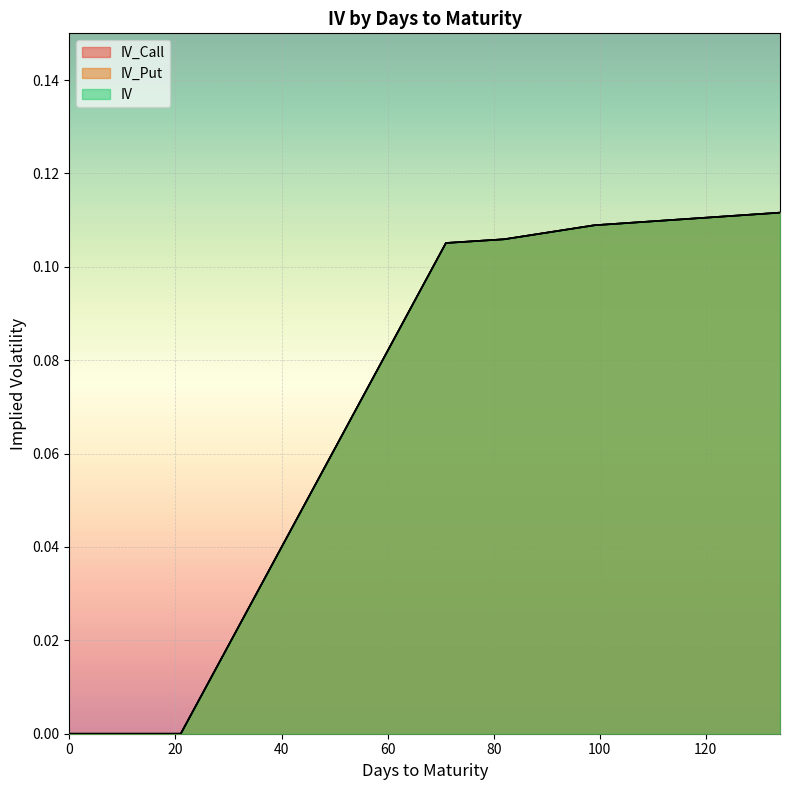

True or false: IV_Put has a value of 0.0 at 5.

True